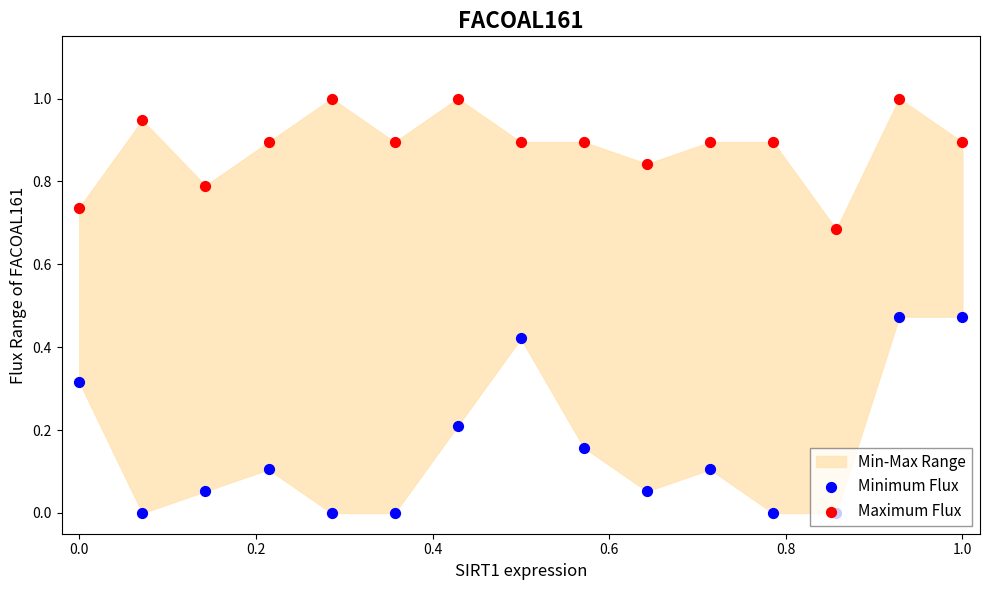

Which series contains the highest Y value?

Maximum Flux